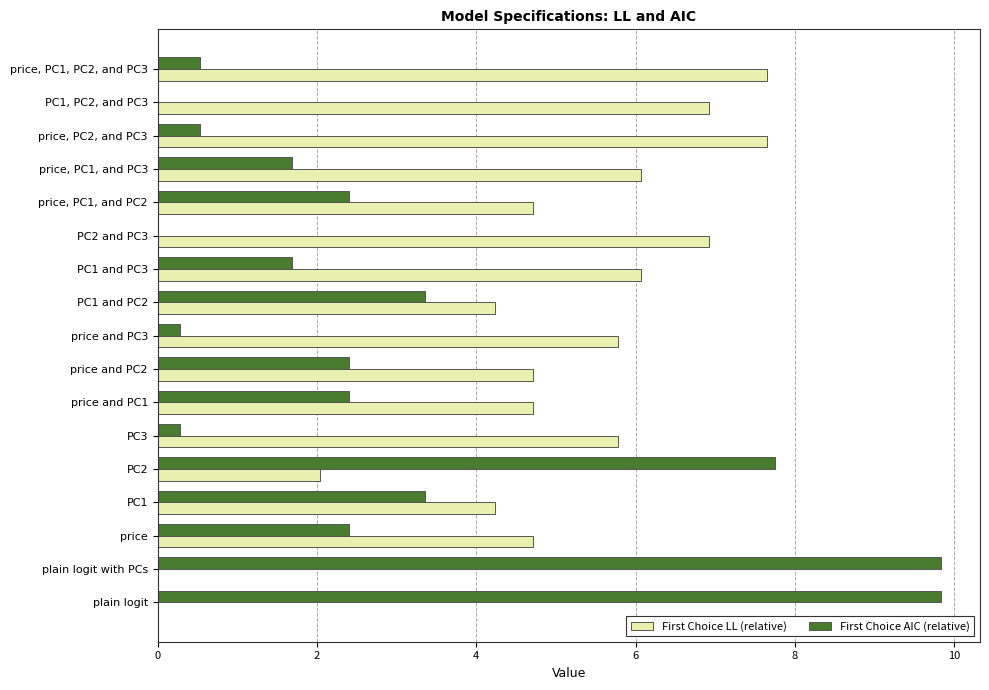

What is the total value across all series at price, PC1, and PC2?

7.1